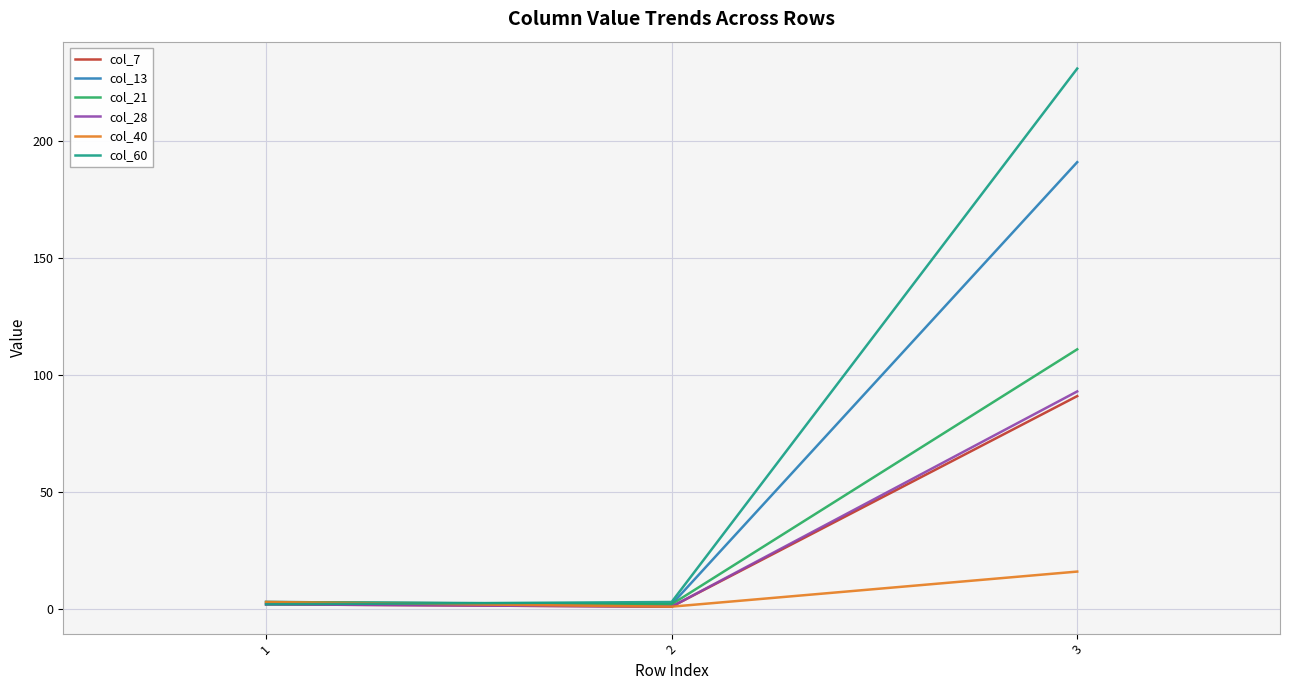

Which label corresponds to the largest value in the chart?

3